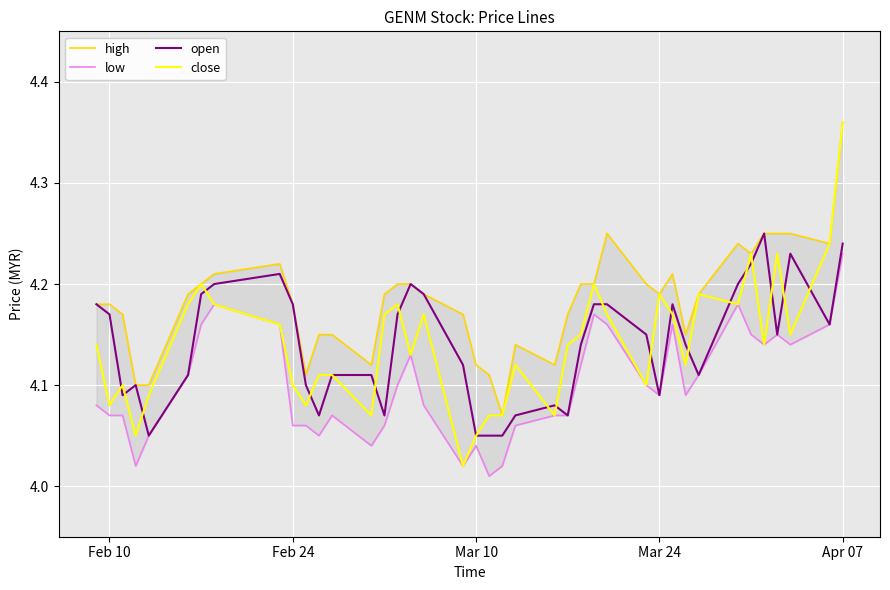

True or false: open has a value of 7.3 at Feb 10.

False